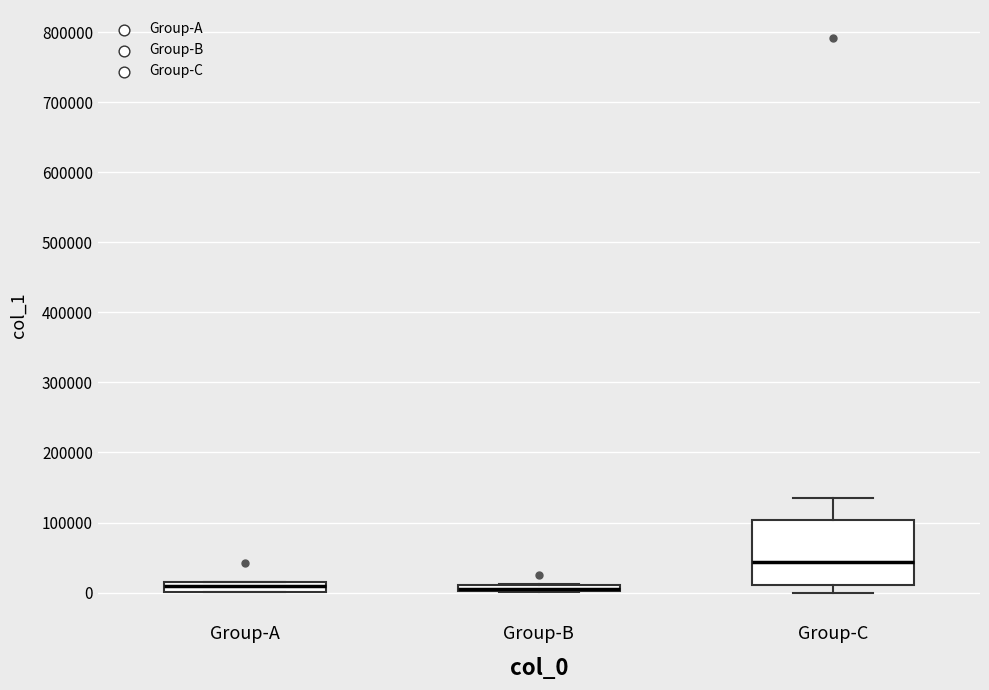

Which box is the tallest, from its lower edge to its upper edge?

Group-C